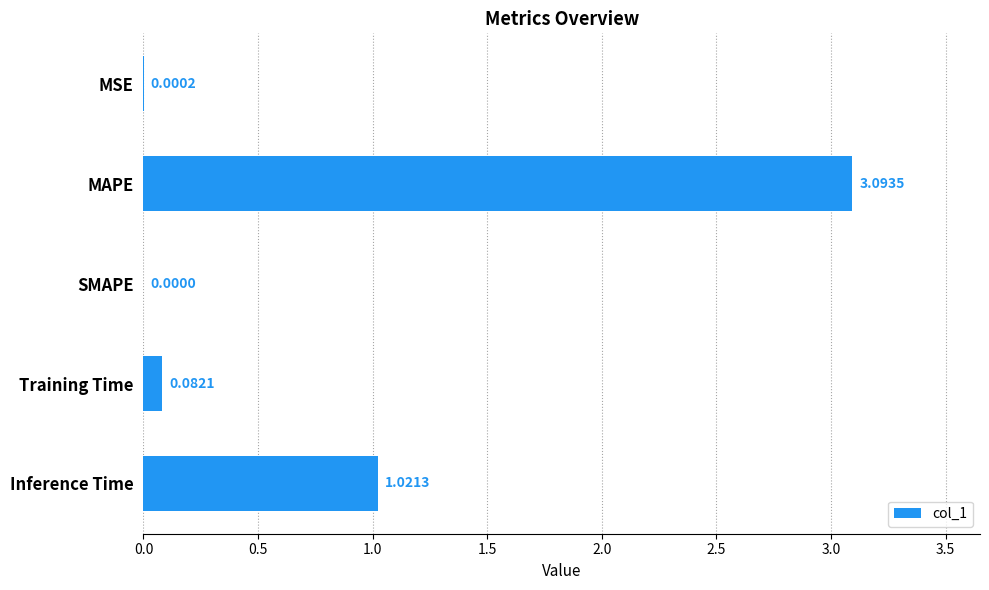

At which category does the chart reach its peak across all series?

MAPE